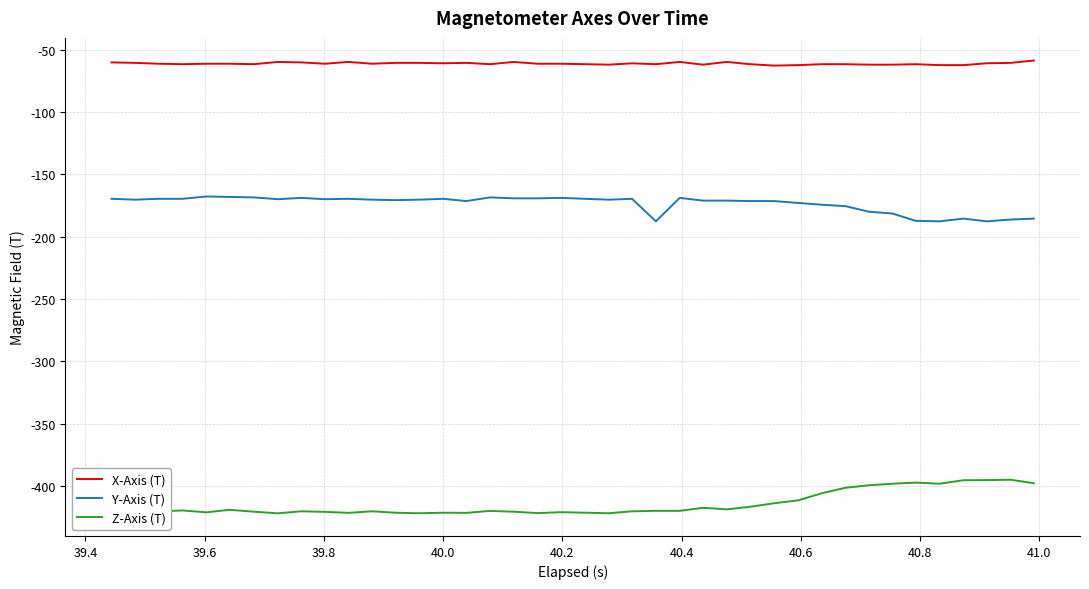

Which series has the widest spread of values?

Z-Axis (T)